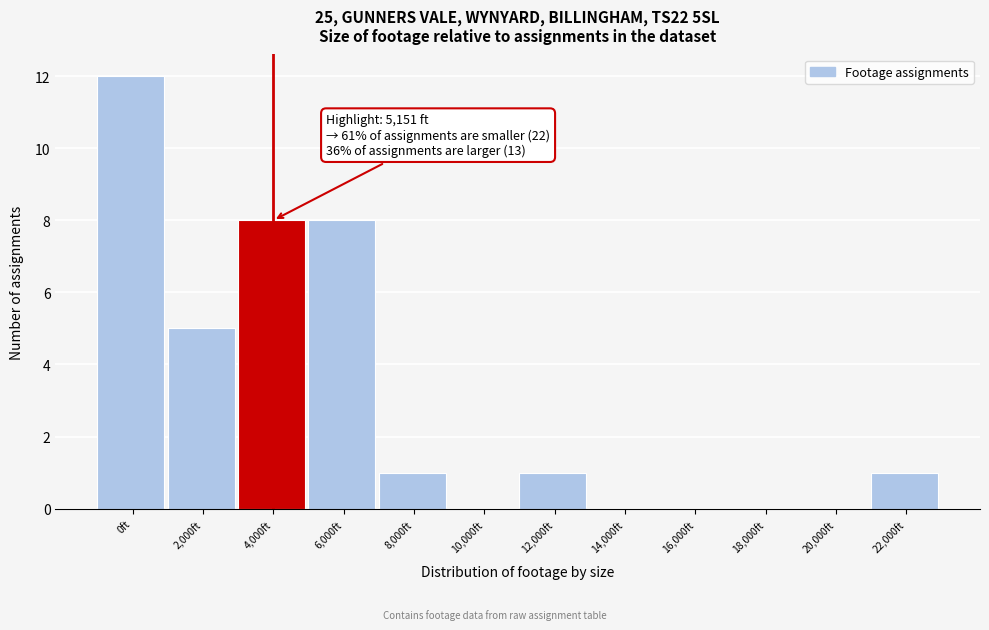

Reading left to right, what are all the values shown in this chart?

0ft=12	2,000ft=5	4,000ft=8	6,000ft=8	8,000ft=1	10,000ft=0	12,000ft=1	14,000ft=0	16,000ft=0	18,000ft=0	20,000ft=0	22,000ft=1